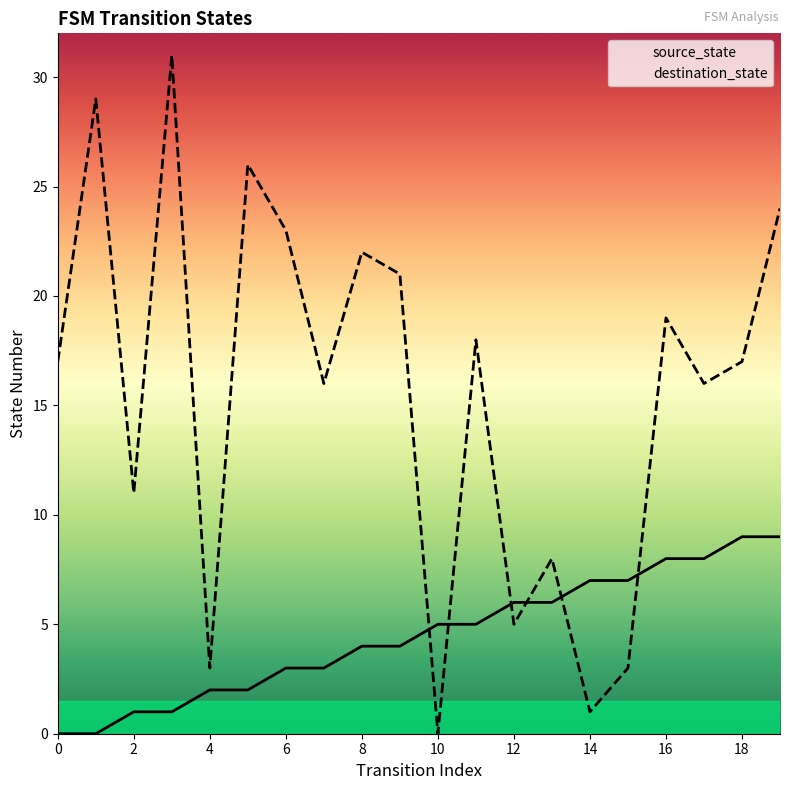

How many times do source_state and destination_state cross each other?

6